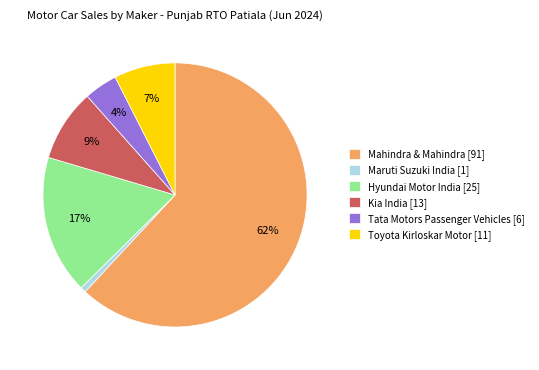

Between Mahindra & Mahindra [91] and Tata Motors Passenger Vehicles [6], which is larger?

Mahindra & Mahindra [91]